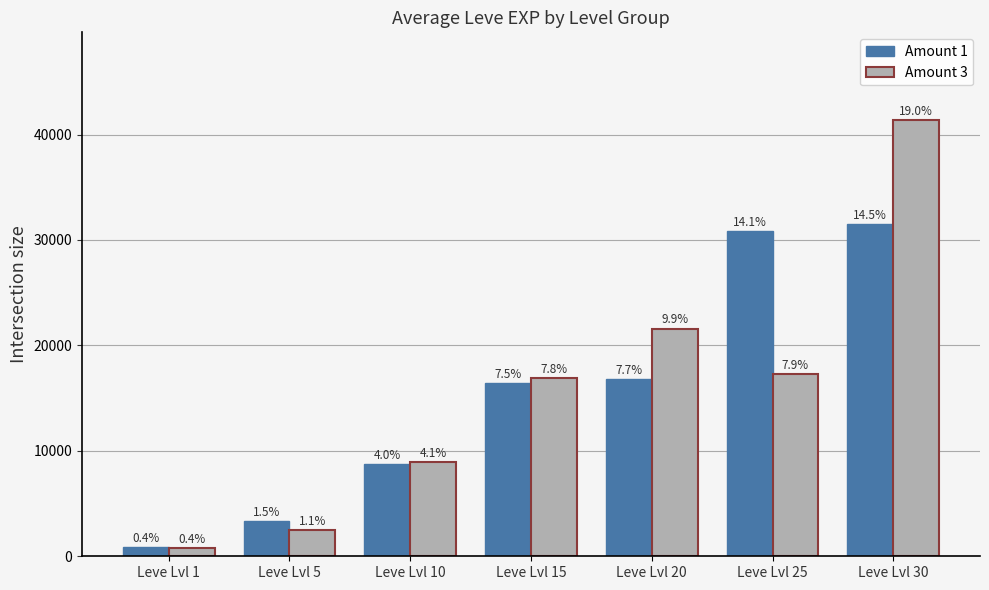

Reading right to left, list all the values displayed in this chart.

Amount 1: 31540	30845	16847	16437	8705	3368	837
Amount 3: 41410	17310	21600	16920	8930	2490	800